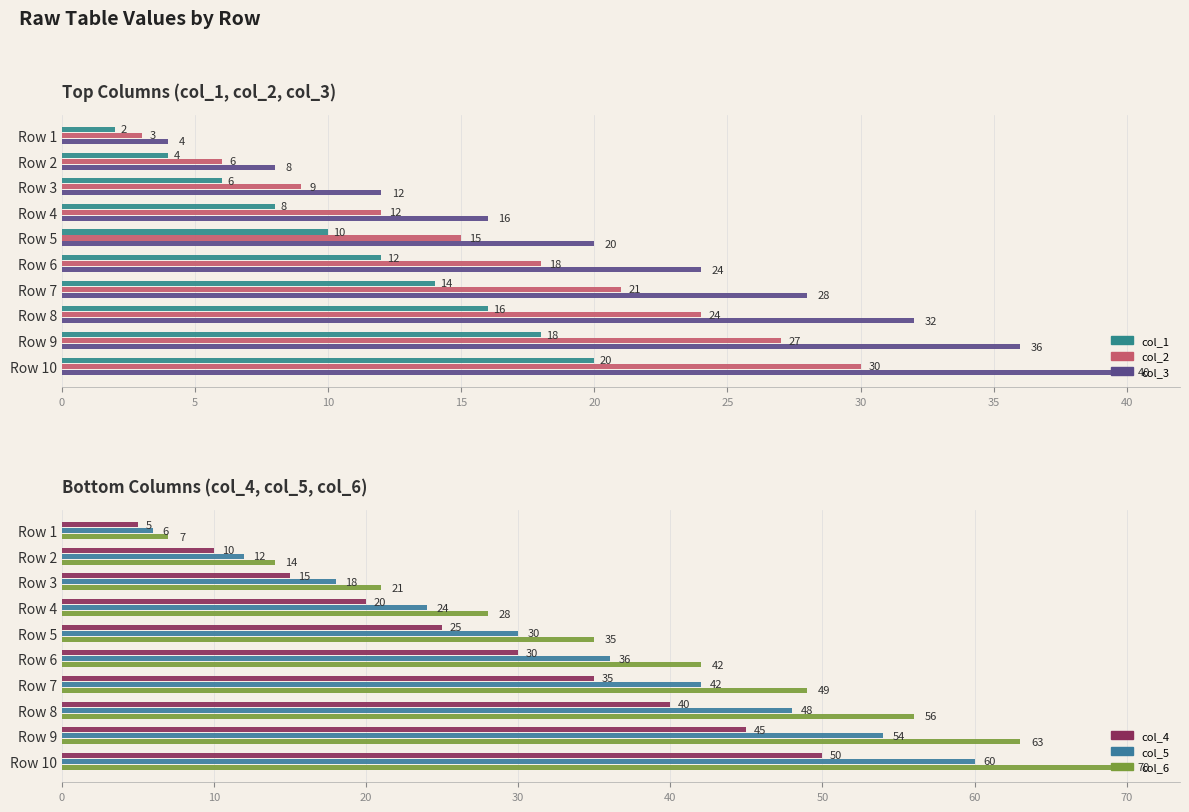

Rank the series by their average value, from lowest to highest.

col_1, col_2, col_3, col_4, col_5, col_6